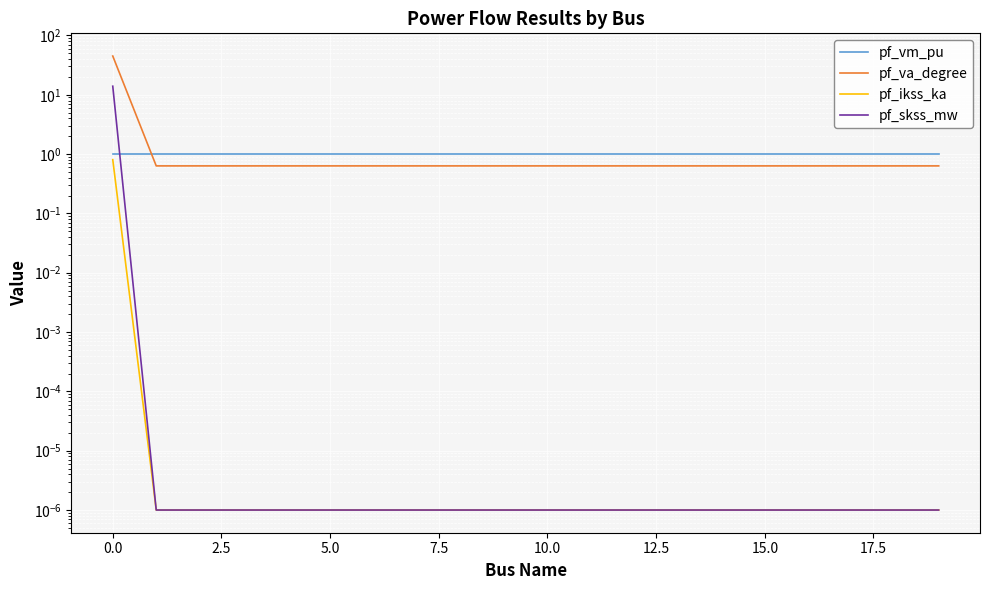

How many lines are shown in the chart?

4